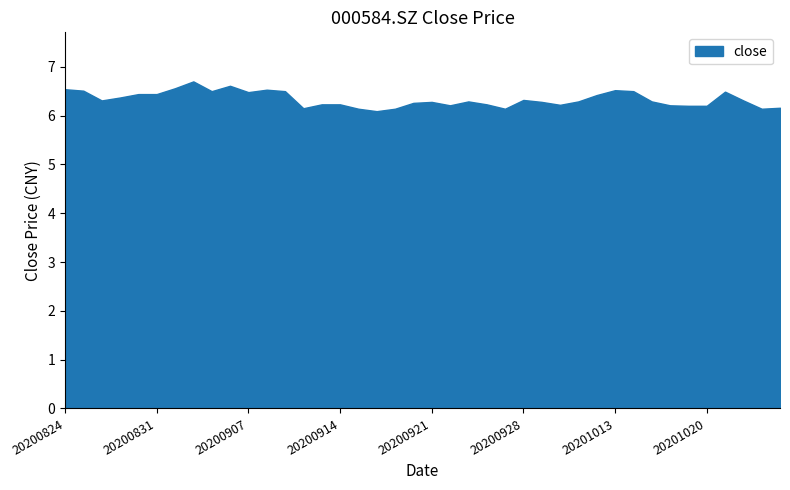

What is the difference between the maximum and minimum values?

0.6